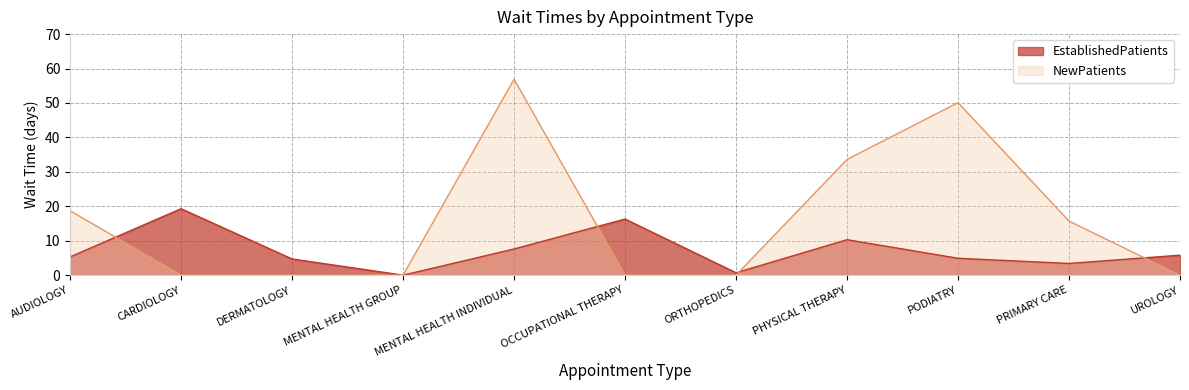

What is the label of the 10th point from the left?

PRIMARY CARE